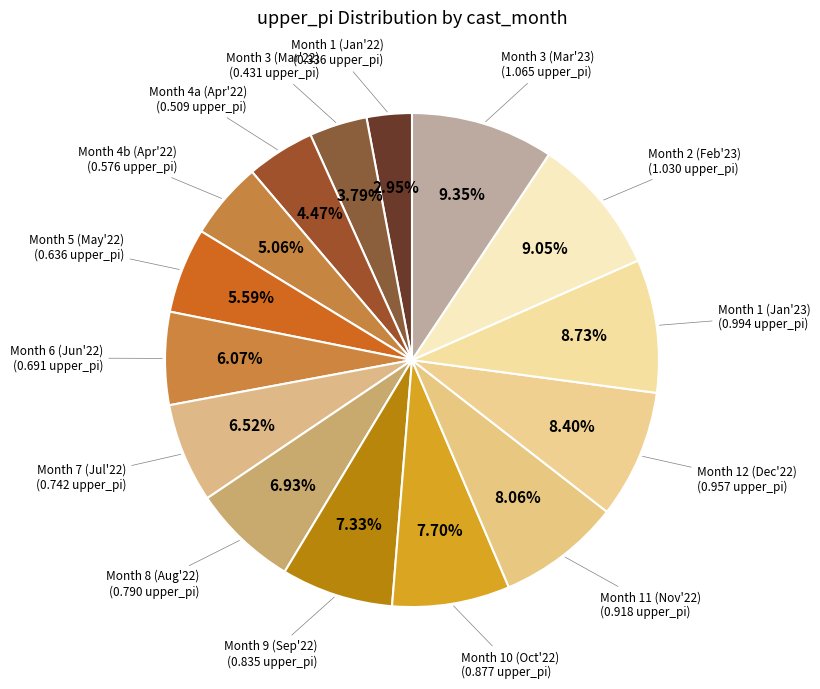

To the nearest percent, what is the difference between the largest and smallest slice percentages?

6%